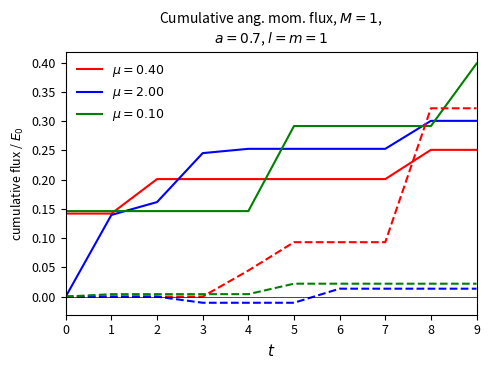

What is the maximum value shown in the chart?

0.4